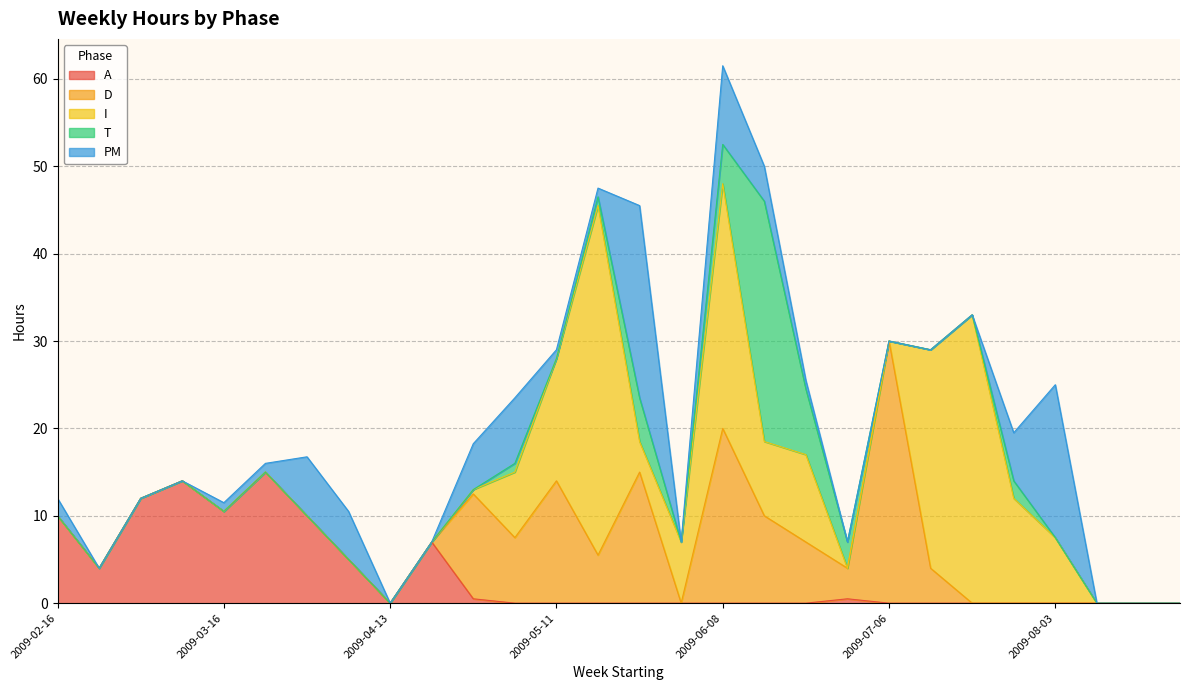

The PM series shows 1.3 at 2009-06-22. True or false?

False